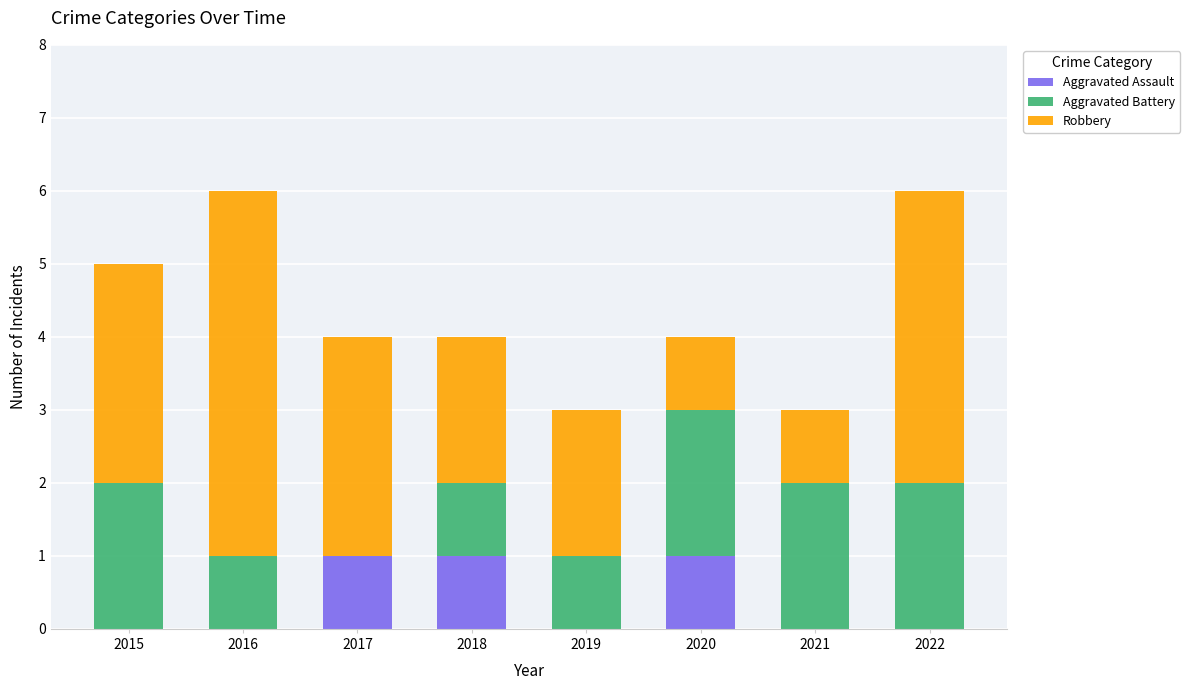

True or false: Aggravated Assault has a value of 0 at 2019.

True